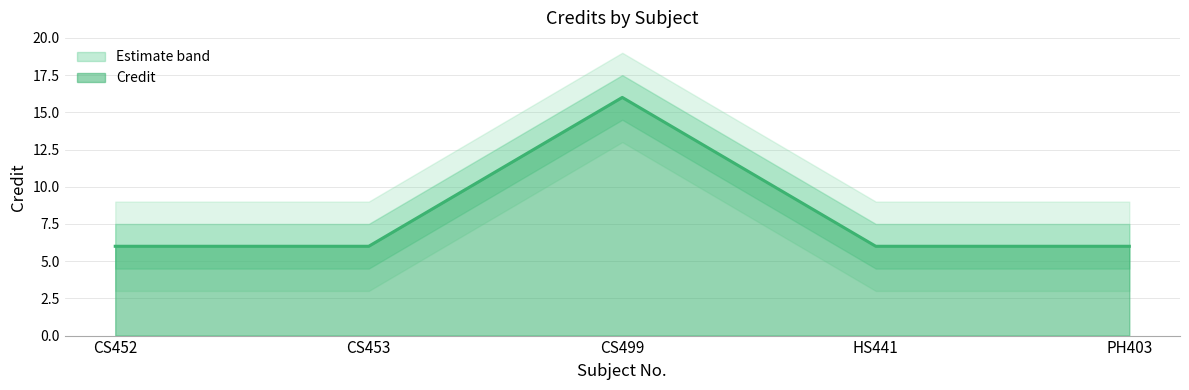

Reading left to right, transcribe all the data shown in this chart.

CS452=6	CS453=6	CS499=16	HS441=6	PH403=6